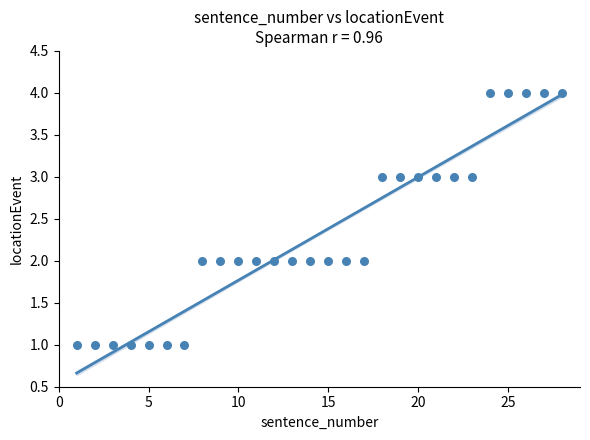

What is the range of X values (max minus min)?

27